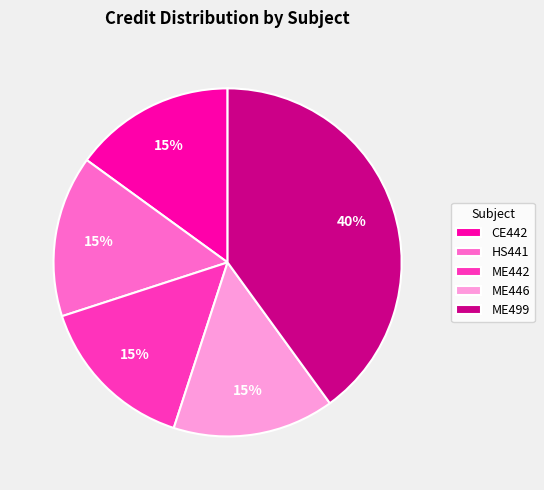

The ME499 slice represents 40% of the pie. True or false?

True